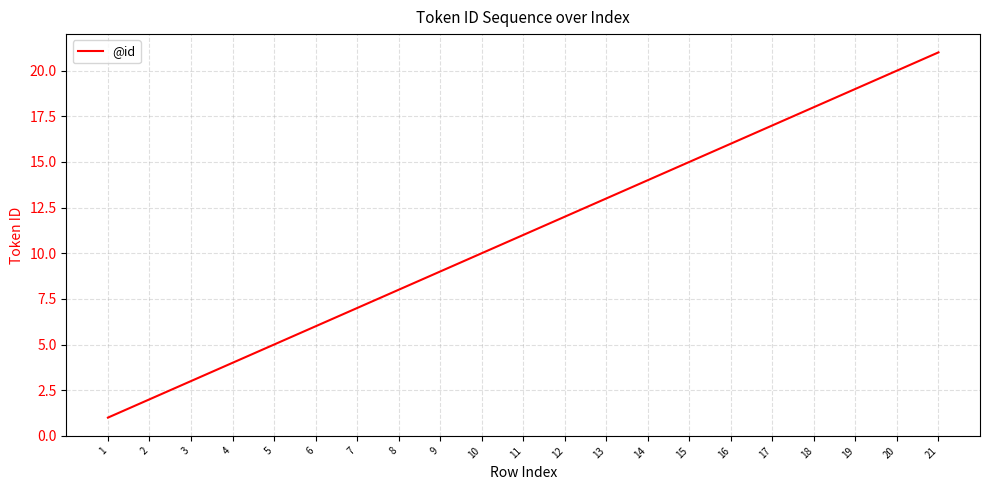

What is the maximum value shown in the chart?

21